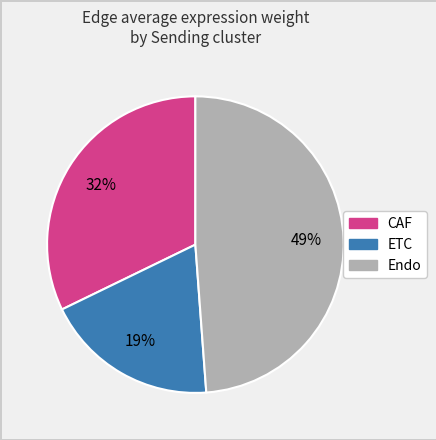

To the nearest percent, what is the difference between the largest and smallest slice percentages?

30%